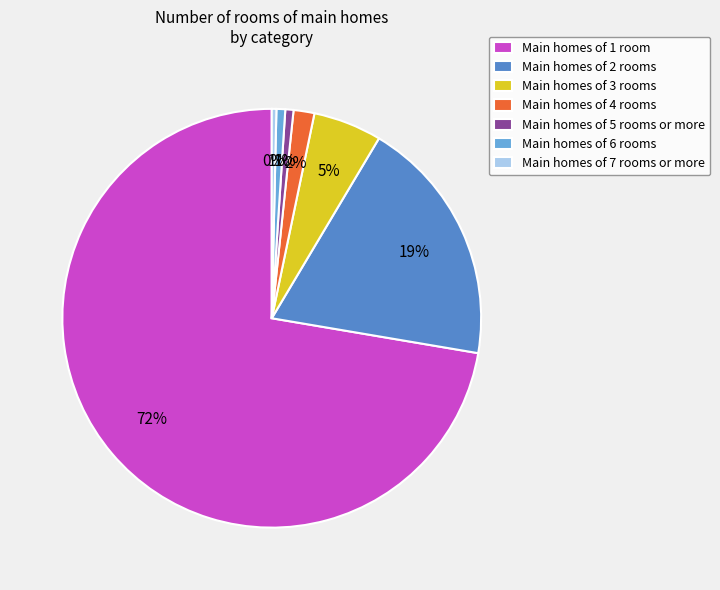

How many slices are in this pie chart?

7